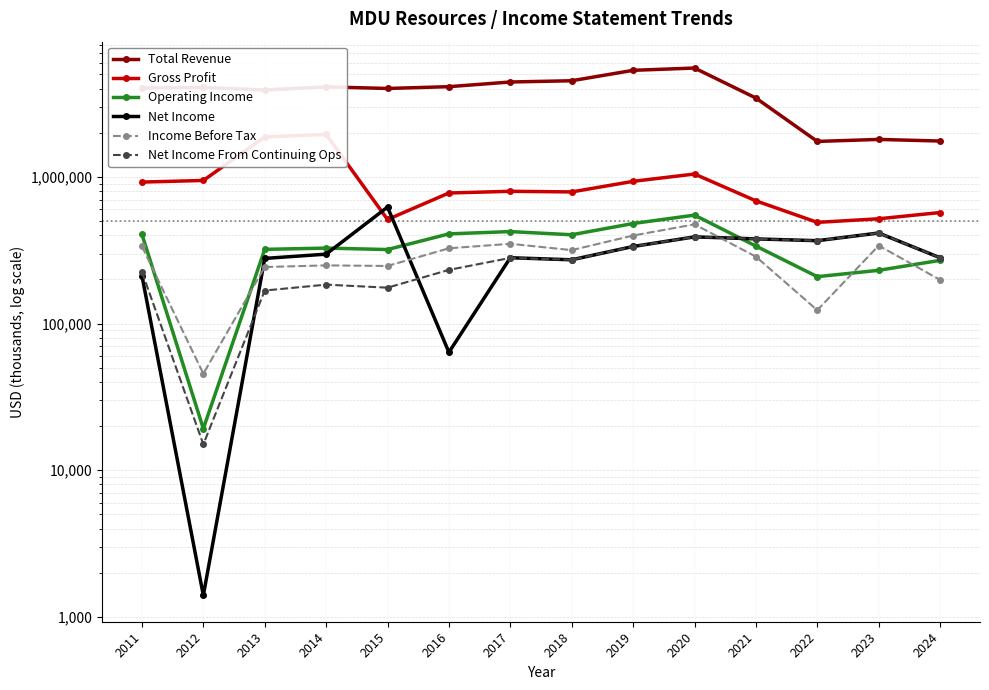

Reading right to left, extract all data points from this chart.

Total Revenue: 1758000	1803400	1747300	3454400	5532800	5336800	4531600	4443400	4128800	4014100	4115100	3920200	4075400	4050500
Gross Profit: 571900	518500	490100	687300	1047300	933400	790600	798200	777300	512700	1950100	1874100	946400	922700
Operating Income: 269900	230800	208900	337900	549100	481400	403400	424000	409100	319800	327200	320700	19200	406400
Net Income: 281100	414700	367500	378100	390200	335500	272300	281200	63700	623100	297500	278200	1400	212300
Income Before Tax: 198700	340300	123400	286100	475100	398400	316900	350000	326200	247100	249400	243000	45500	336200
Net Income From Continuing Ops: 281100	414700	367500	378100	390200	335400	272300	280400	232400	175700	184300	168000	15000	225300